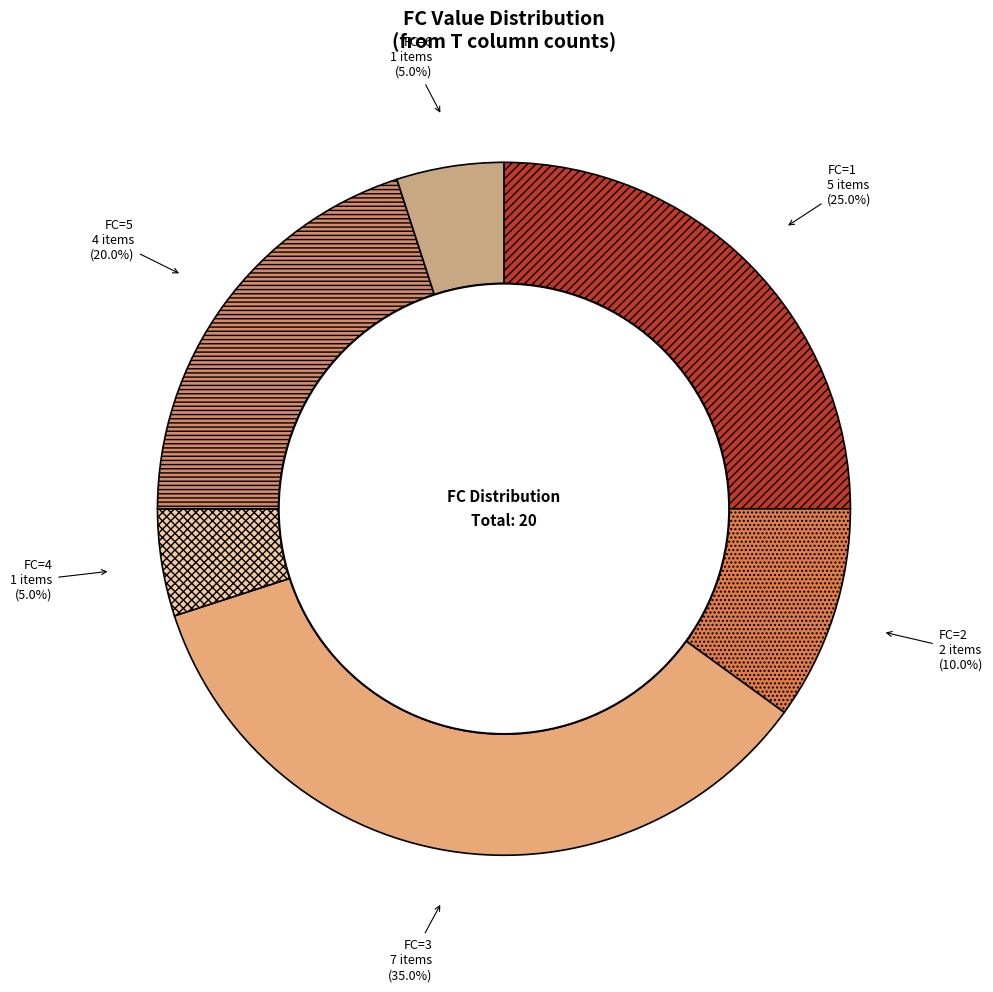

How many segments does this pie chart have?

6